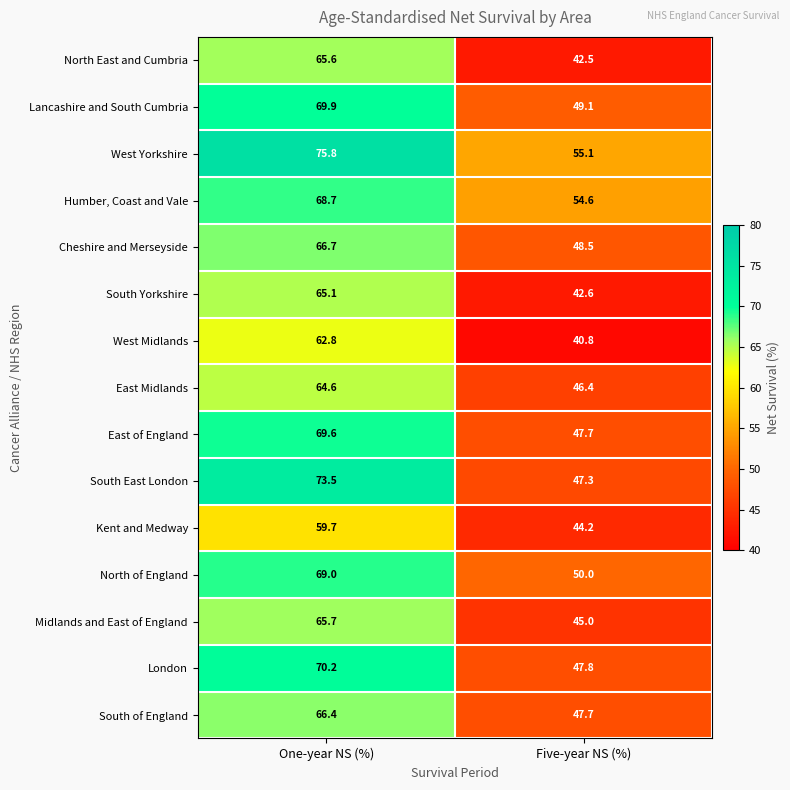

What is the sum of all South of England values?

114.1